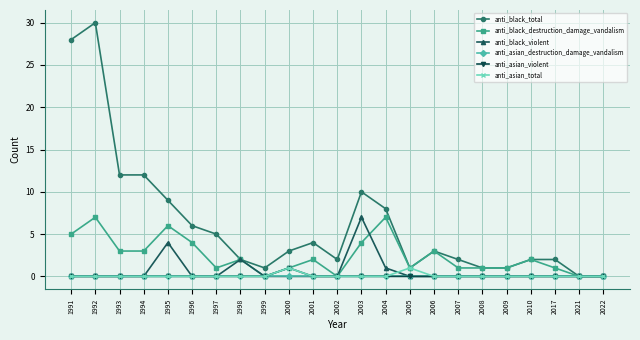

What is the difference between the anti_black_destruction_damage_vandalism values at 1998 and 1997?

1